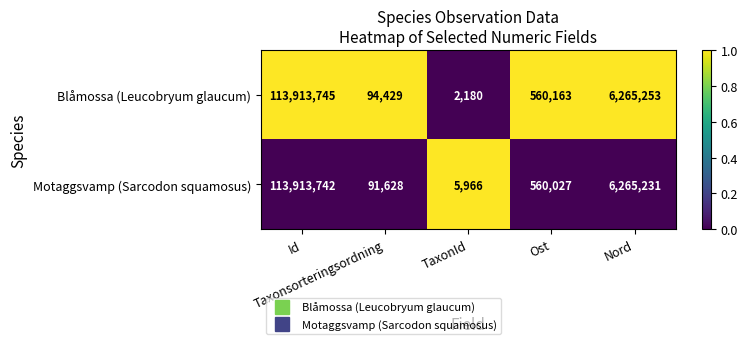

Rank the series by their average value, from highest to lowest.

Motaggsvamp (Sarcodon squamosus), Blåmossa (Leucobryum glaucum)